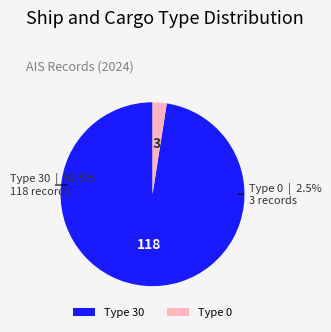

Is the sum of 0 and 30 greater than half?

Yes